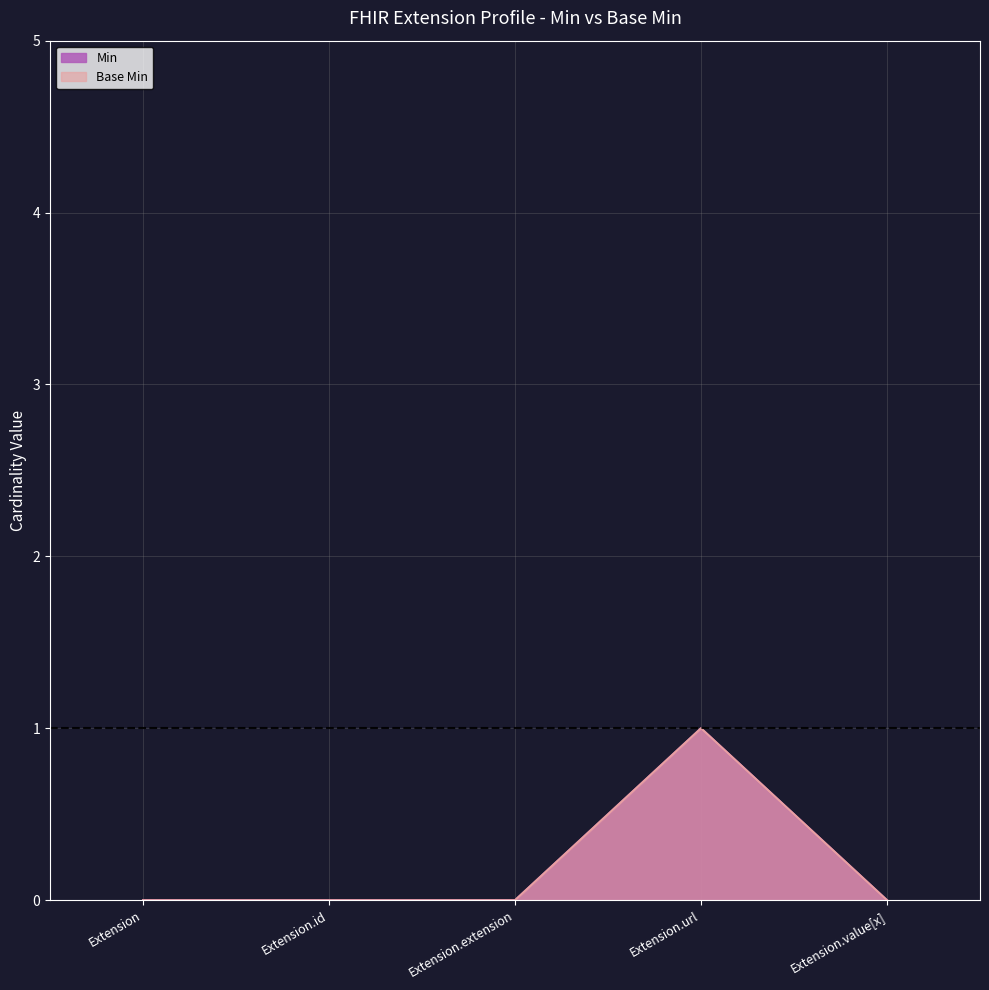

At which category does the chart reach its minimum across all series?

Extension